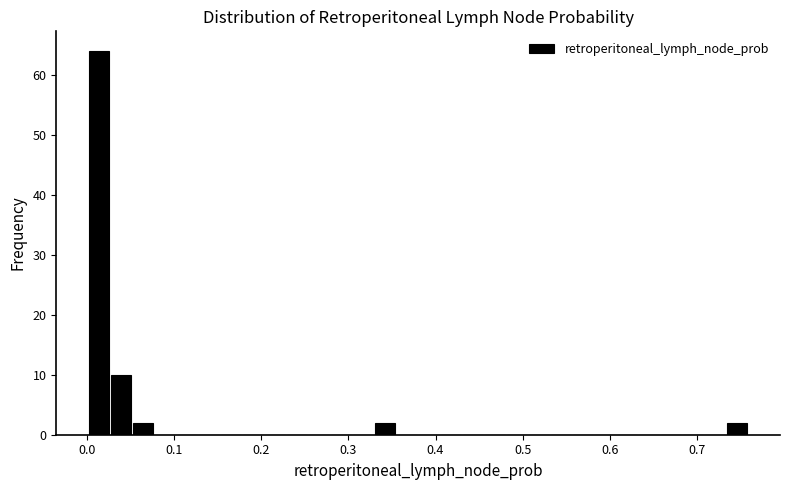

Read against the x-axis, roughly where is the centre of the tallest bar?

0.01